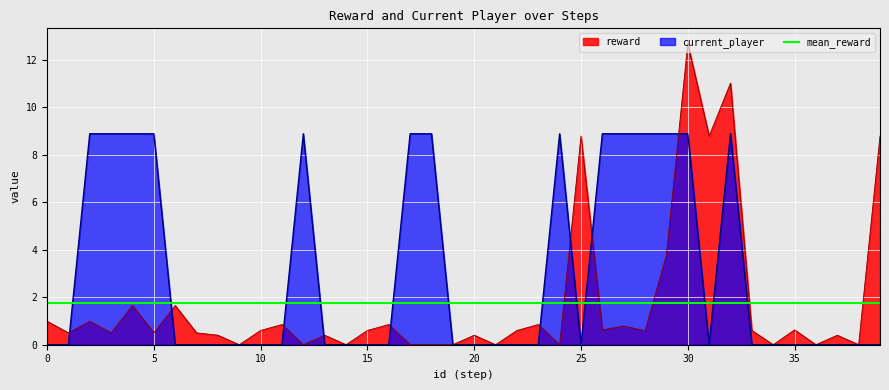

Between 28 and 3, which is larger?

28